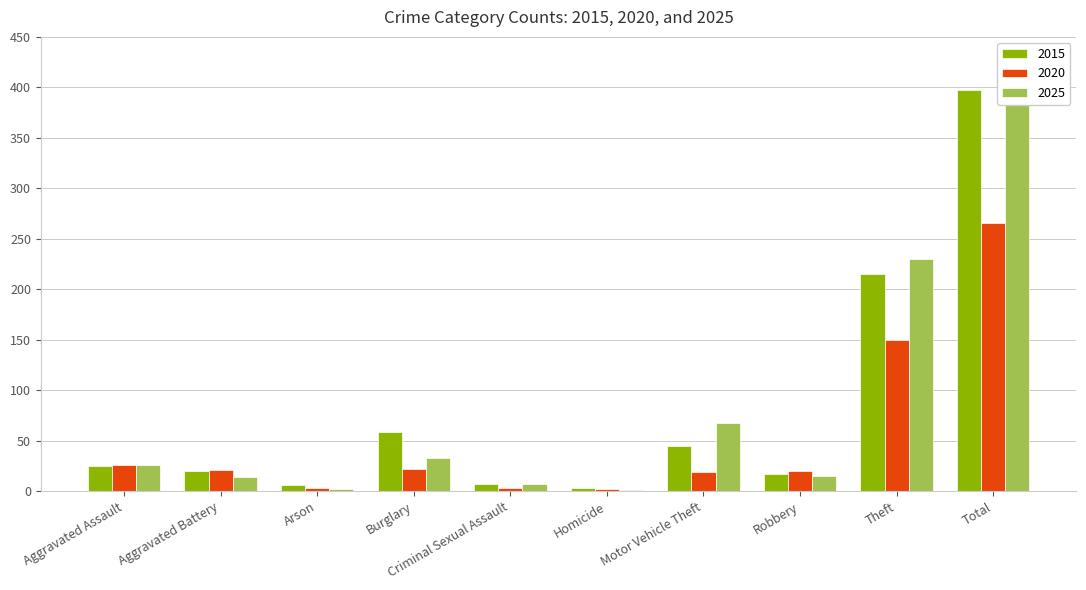

List the labels in order of 2025 value, smallest first.

Homicide, Arson, Criminal Sexual Assault, Aggravated Battery, Robbery, Aggravated Assault, Burglary, Motor Vehicle Theft, Theft, Total